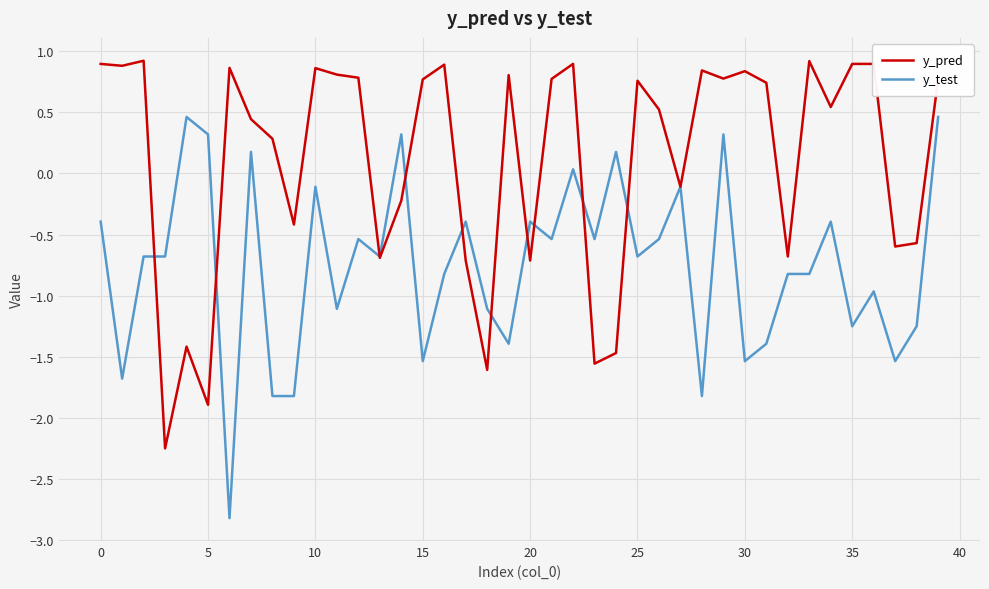

True or false: y_test and y_pred cross at least once.

True